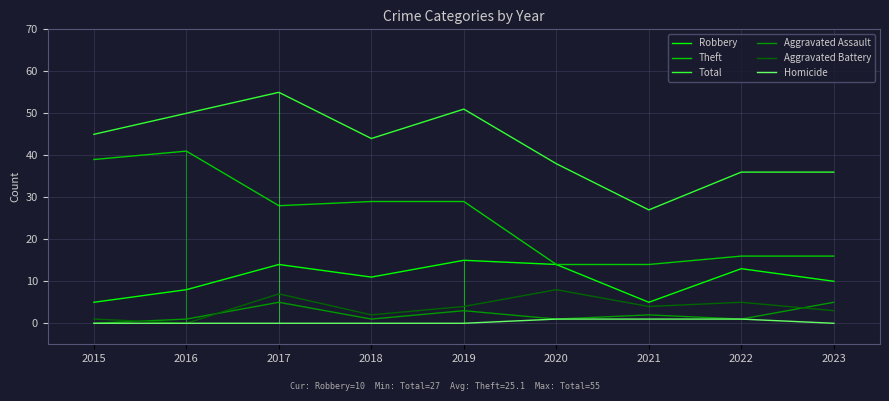

Rank the series by their maximum value, from lowest to highest.

Homicide, Aggravated Assault, Aggravated Battery, Robbery, Theft, Total